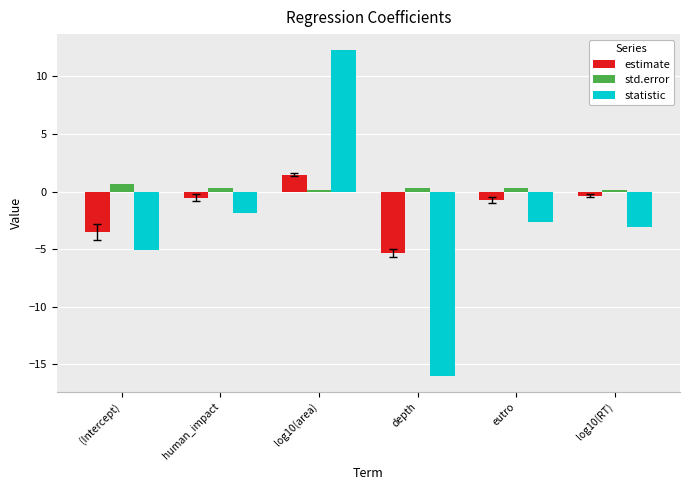

How many bars are there in each group?

3